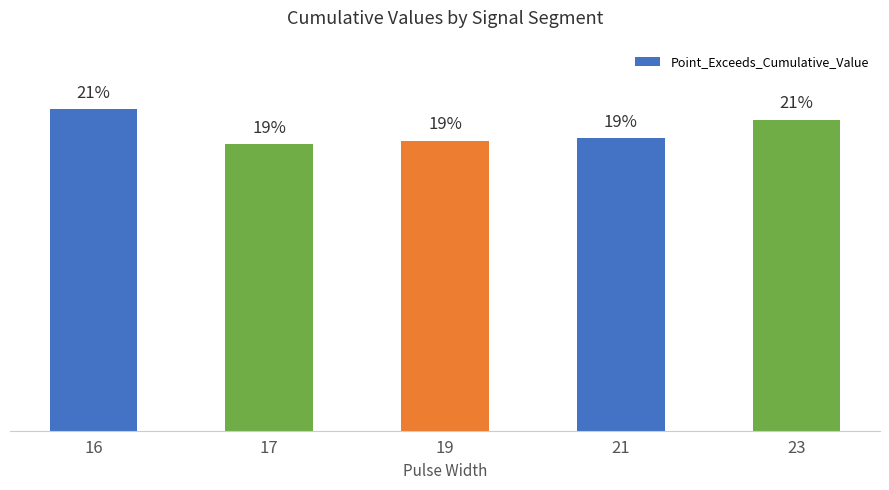

What is the ratio of the value at 16 to the value at 17?

1.1